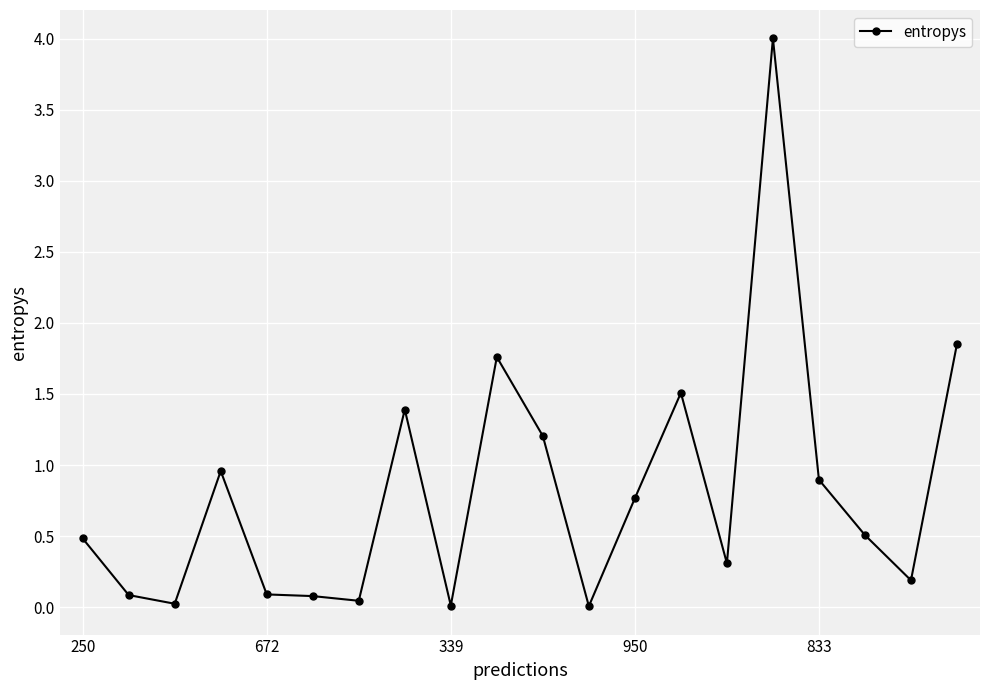

What is the maximum value shown in the chart?

4.0